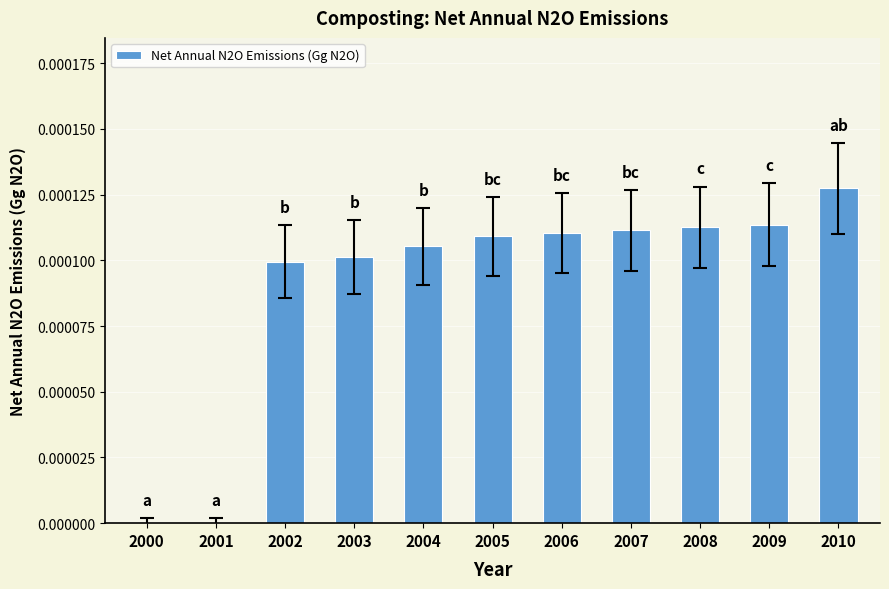

Is it true that the value at 2004 is 0.0?

True